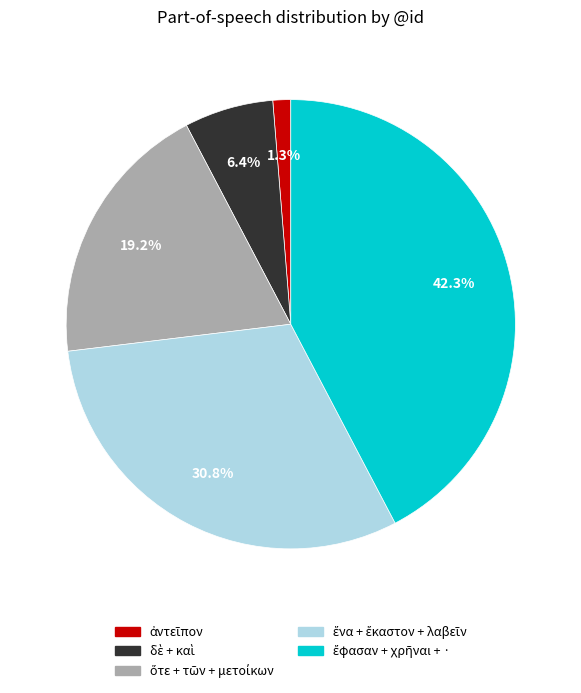

Count the number of slices in the pie.

5